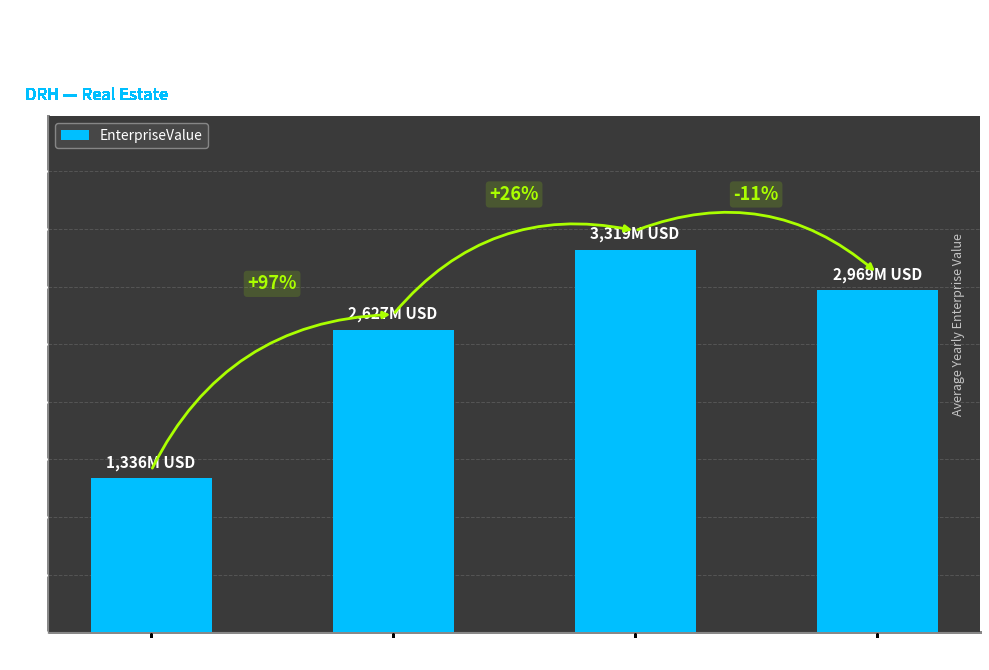

Does the chart contain any negative values?

No